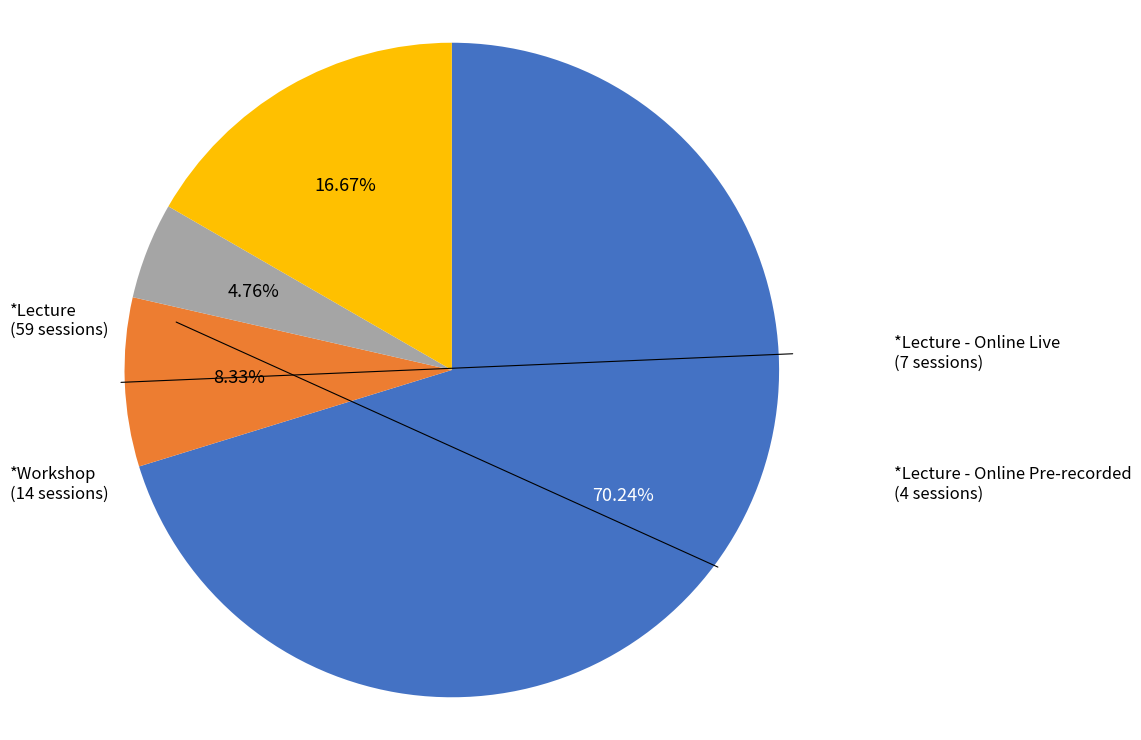

To the nearest percent, what is the average slice percentage?

25%